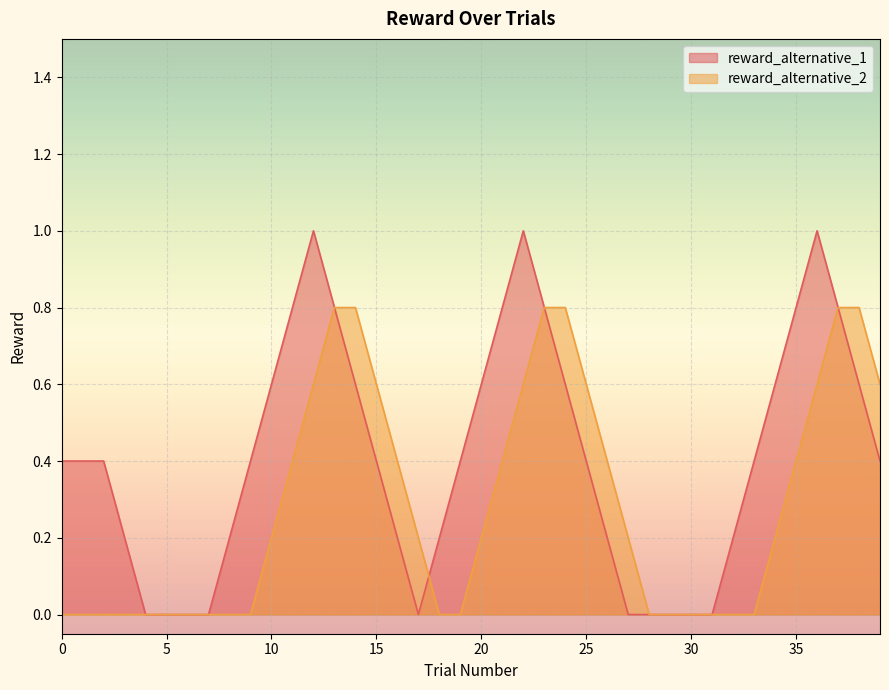

Count the number of data series in this chart.

2